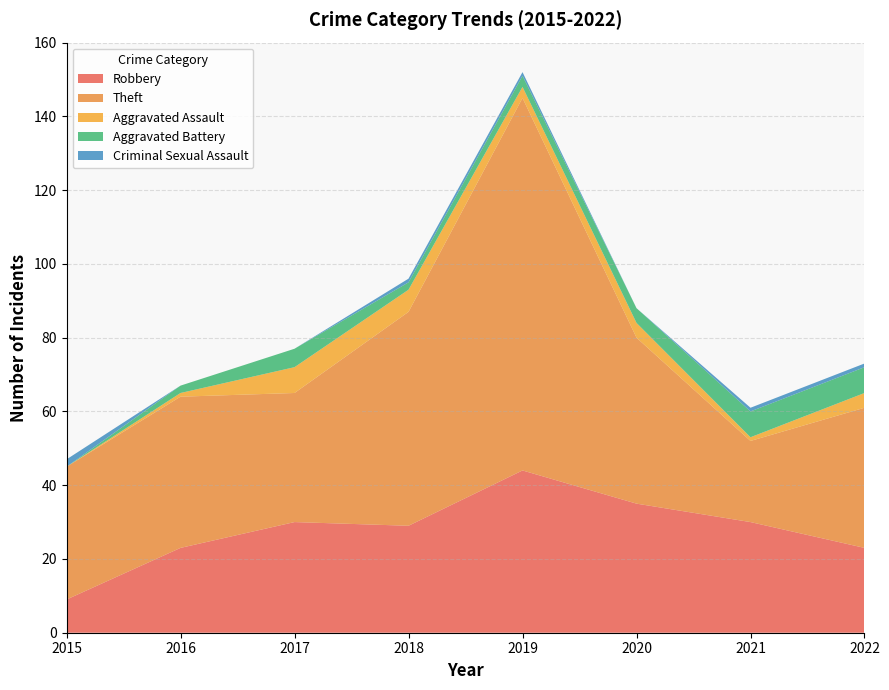

Reading right to left, list all the values displayed in this chart.

Robbery: 2022=23	2021=30	2020=35	2019=44	2018=29	2017=30	2016=23	2015=9
Theft: 2022=38	2021=22	2020=45	2019=101	2018=58	2017=35	2016=41	2015=36
Aggravated Assault: 2022=4	2021=1	2020=4	2019=3	2018=6	2017=7	2016=1	2015=0
Aggravated Battery: 2022=7	2021=7	2020=4	2019=3	2018=2	2017=5	2016=2	2015=0
Criminal Sexual Assault: 2022=1	2021=1	2020=0	2019=1	2018=1	2017=0	2016=0	2015=2